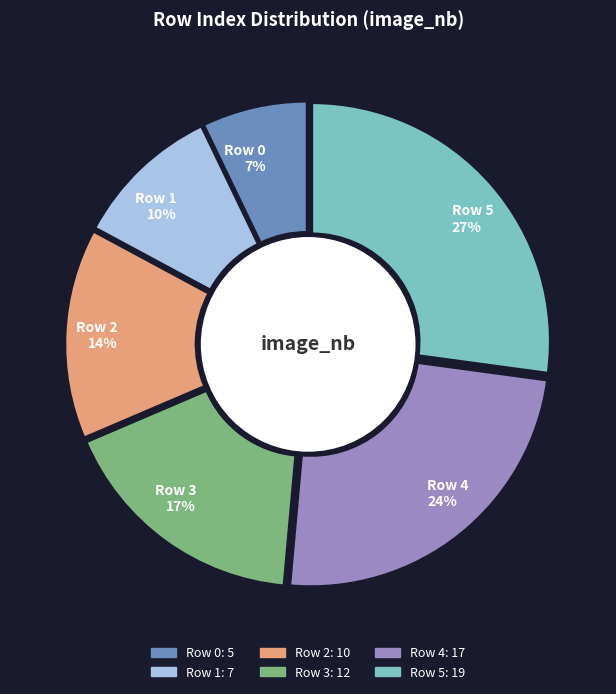

Count the number of slices in the pie.

6